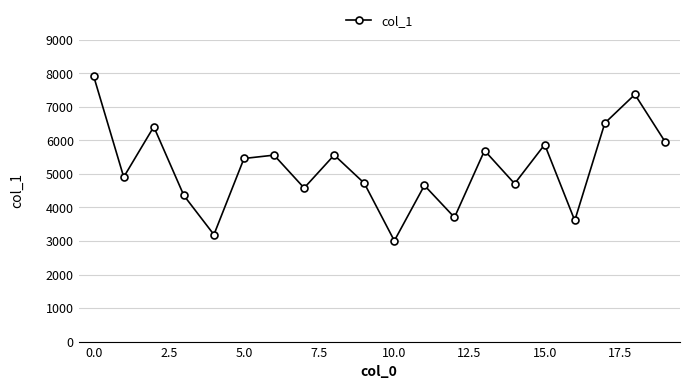

How many lines are shown in the chart?

1